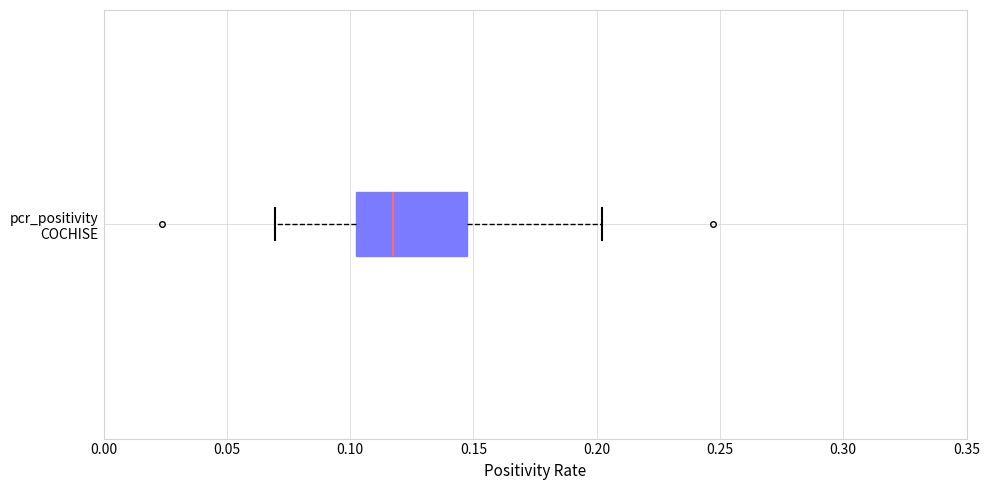

Transcribe this box plot: give where the median line is, the range the box spans, and where the two whiskers end, as read against the x-axis. The values are not printed on the chart, so give them approximately, as read against the axis.

median 0.115, box 0.100 to 0.150, whiskers 0.070 to 0.200